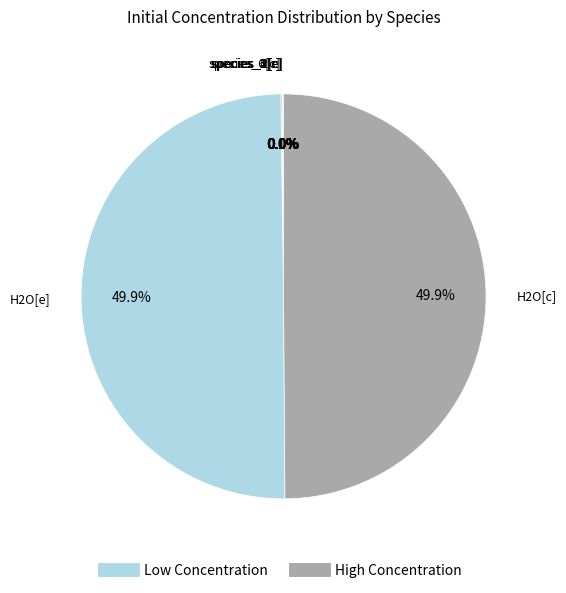

Rank the categories by value from lowest to highest.

species_1[e], species_2[e], species_2[c], species_4[c], species_5[c], species_6[c], H2O[e], H2O[c]